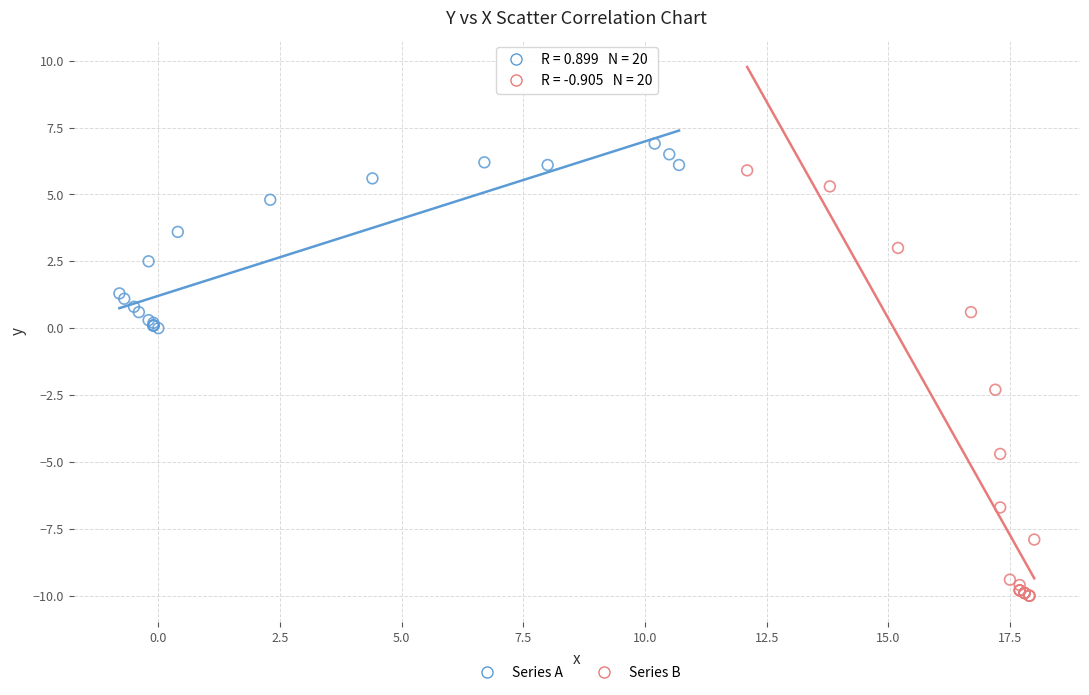

What are all the series names shown in the legend?

Series A, Series B